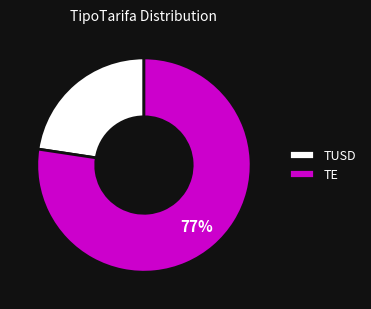

Do TUSD and TE together represent more than half of the pie?

Yes